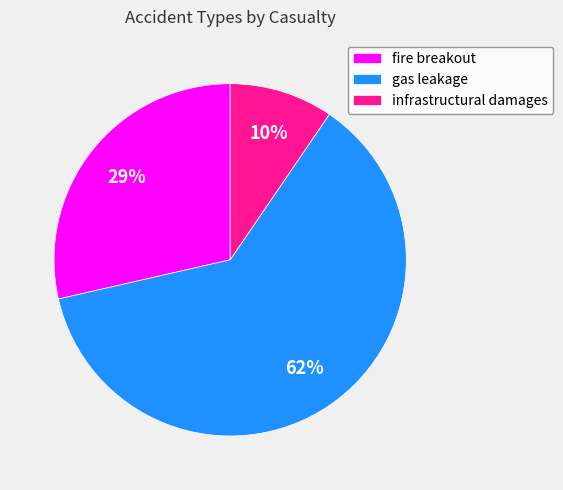

To the nearest percent, what is the average slice percentage?

33%